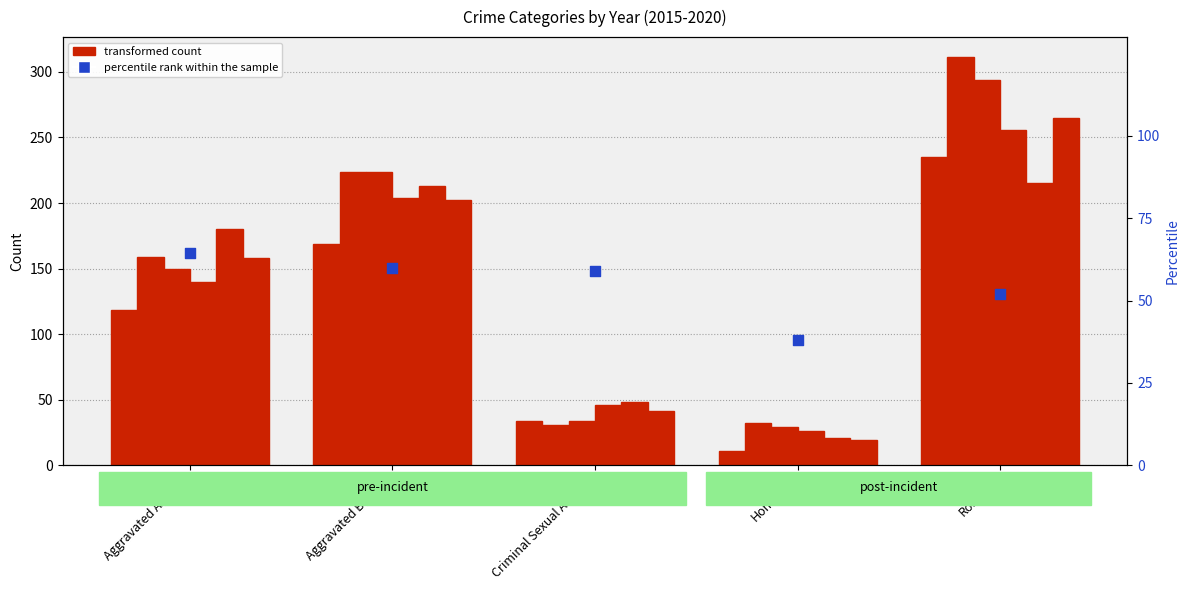

What is the change in value from Criminal Sexual Assault to Homicide?

-20.7